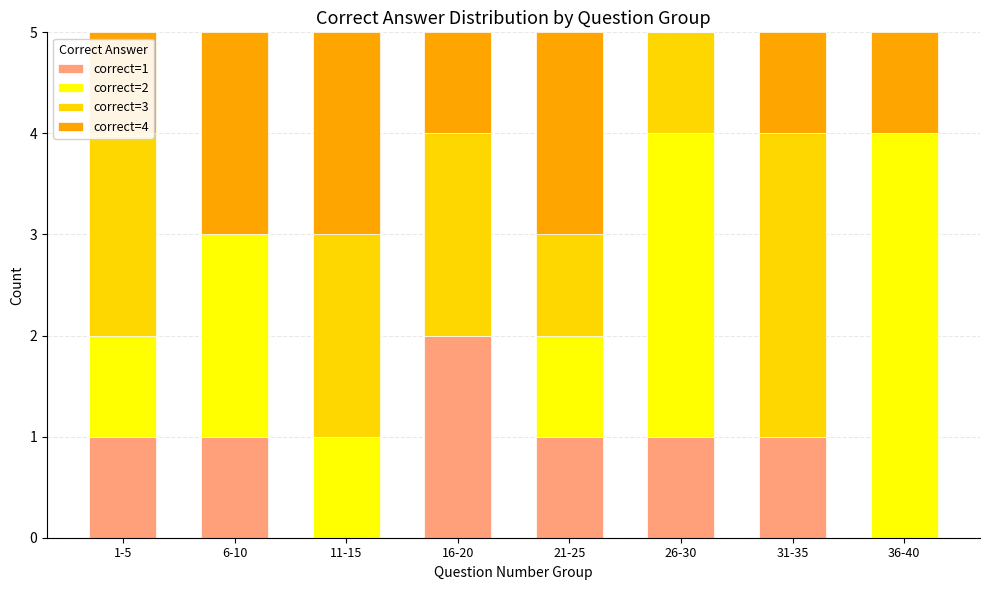

Which category has the highest value in the correct=1 series?

16-20